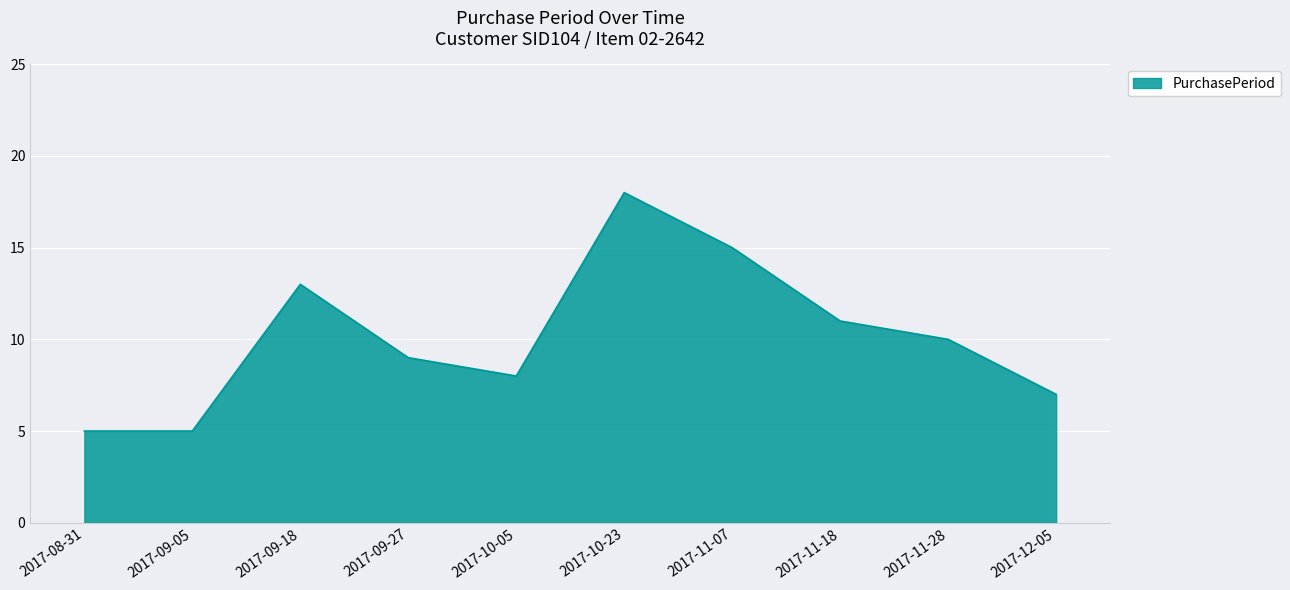

Does the chart display data point markers on the line(s)?

No